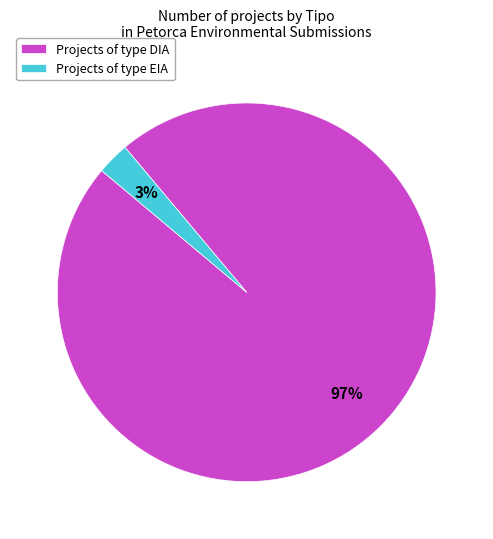

What percentage is the Projects of type DIA slice, to the nearest percent?

97%